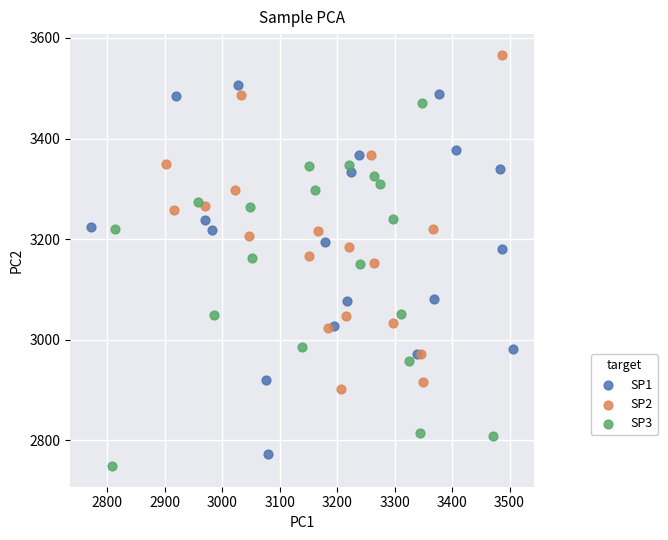

What are all the series names shown in the legend?

SP1, SP2, SP3